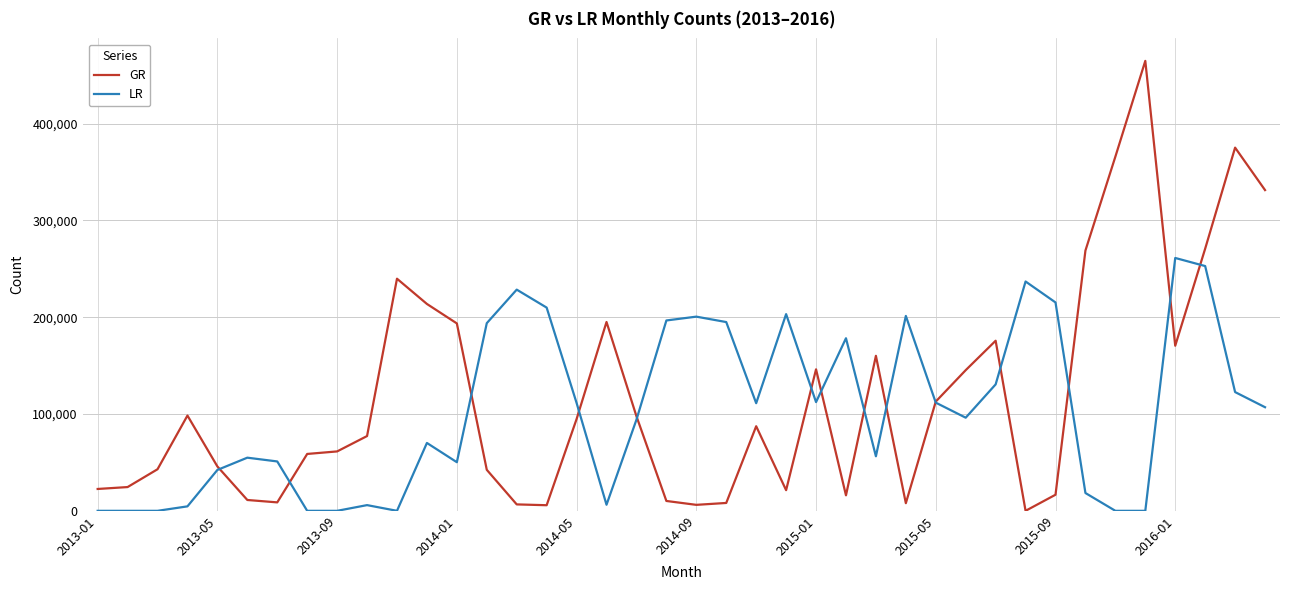

List the series in order of their peak value, lowest first.

LR, GR